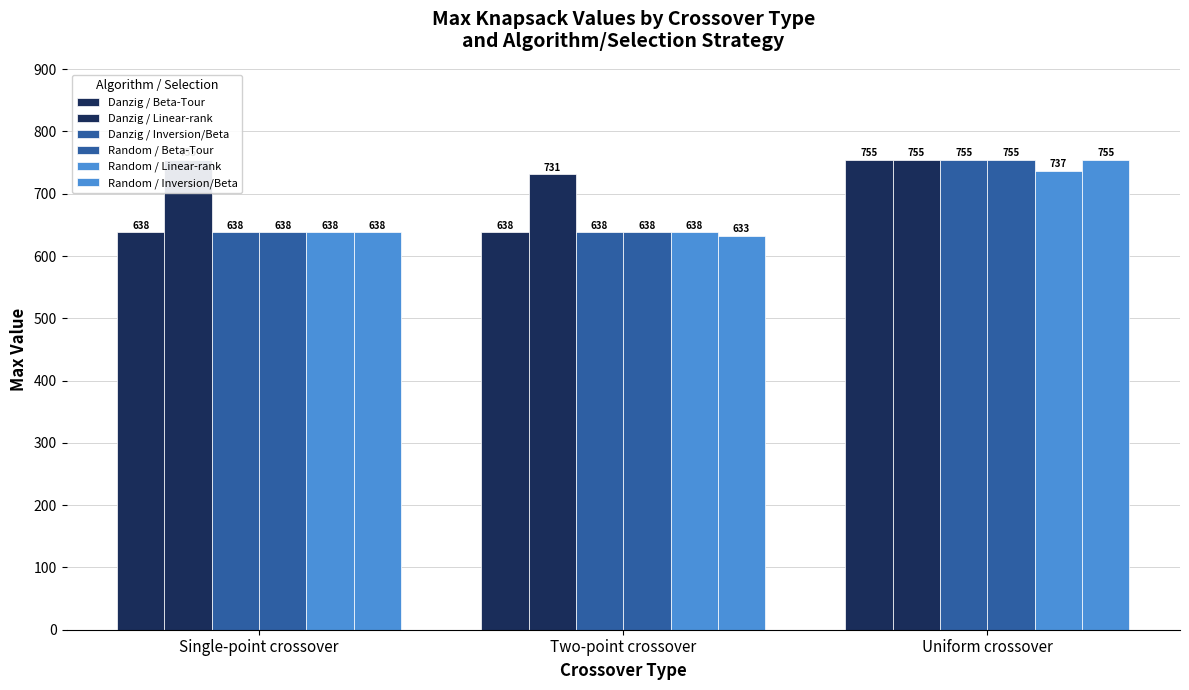

Does the chart contain stacked bars?

No